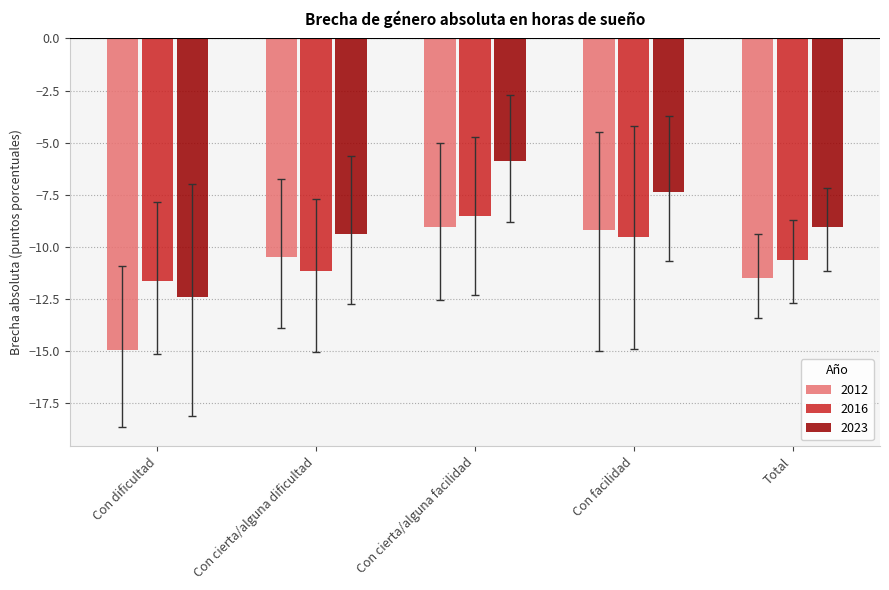

At which label does 2012 first exceed -10?

Con cierta/alguna facilidad